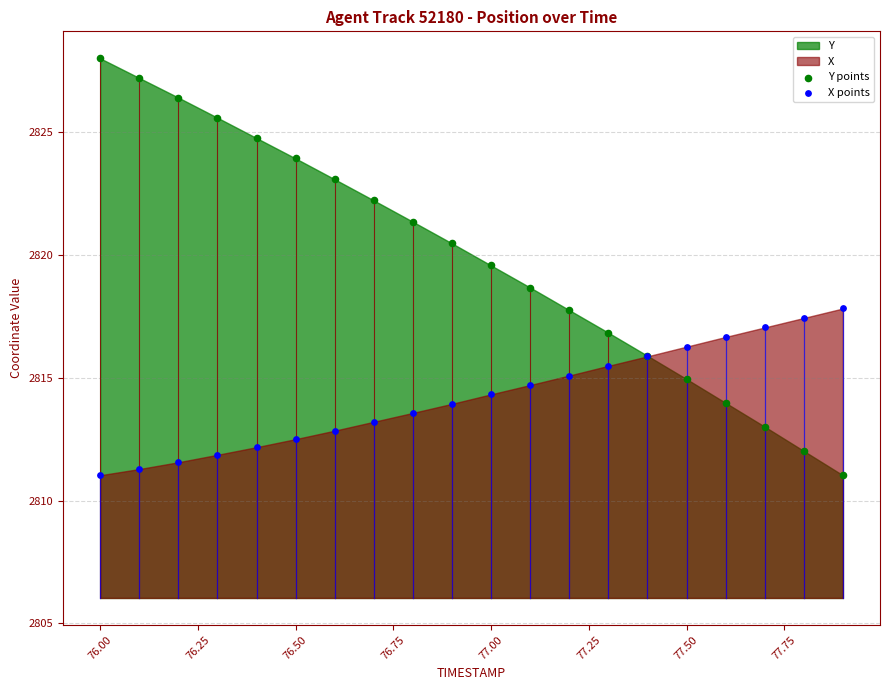

Which series has the widest spread of Y values?

Y points